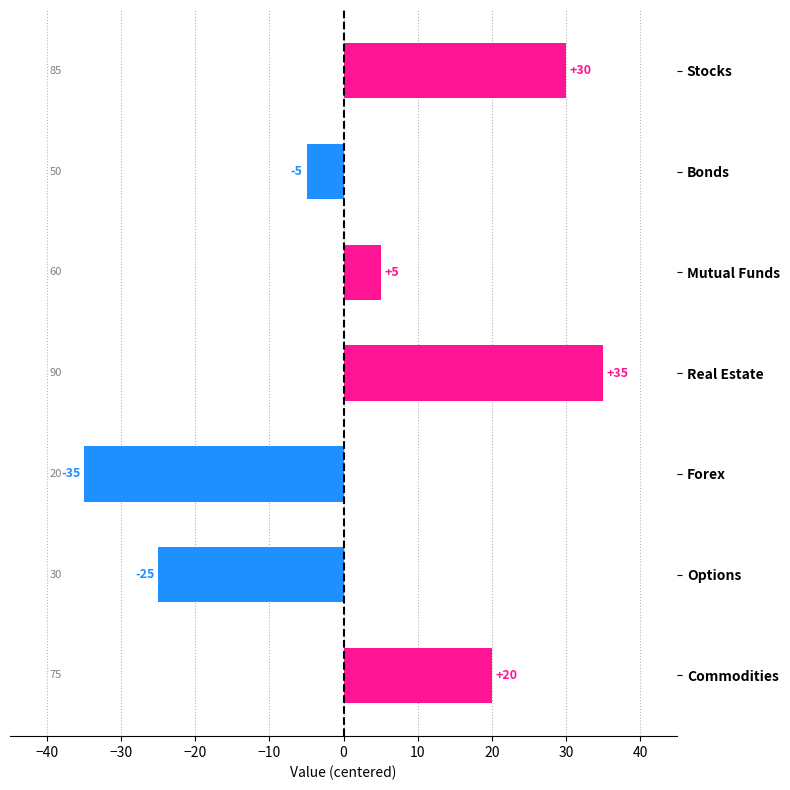

What is the average value?

4